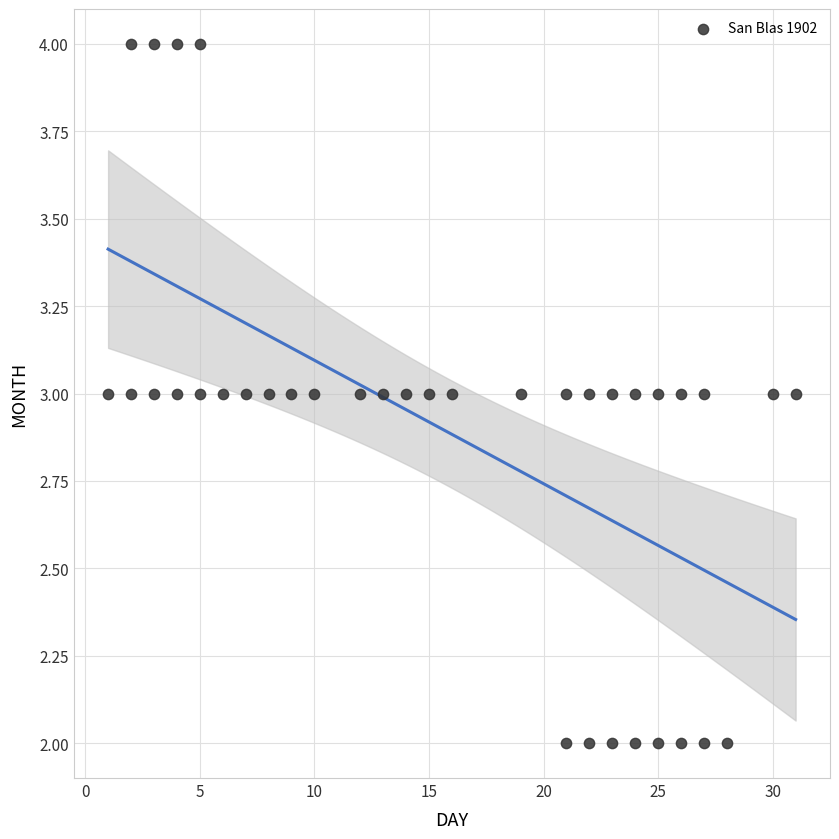

What is the range of X values (max minus min)?

30